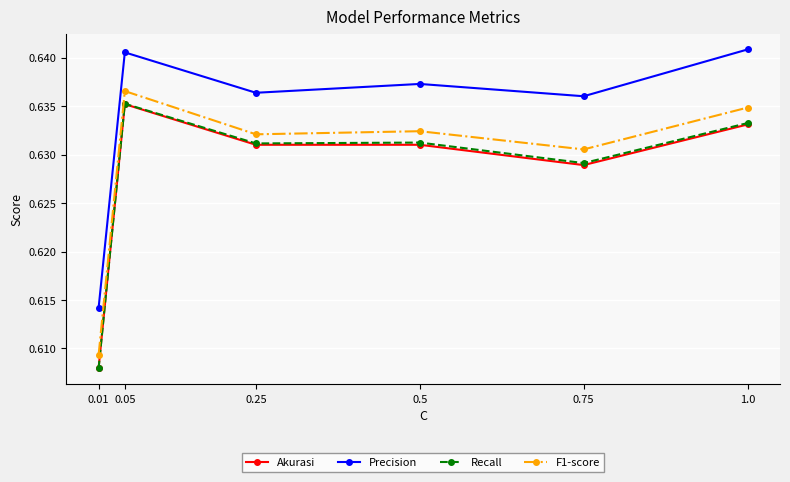

Where is the first local maximum for Precision?

0.05